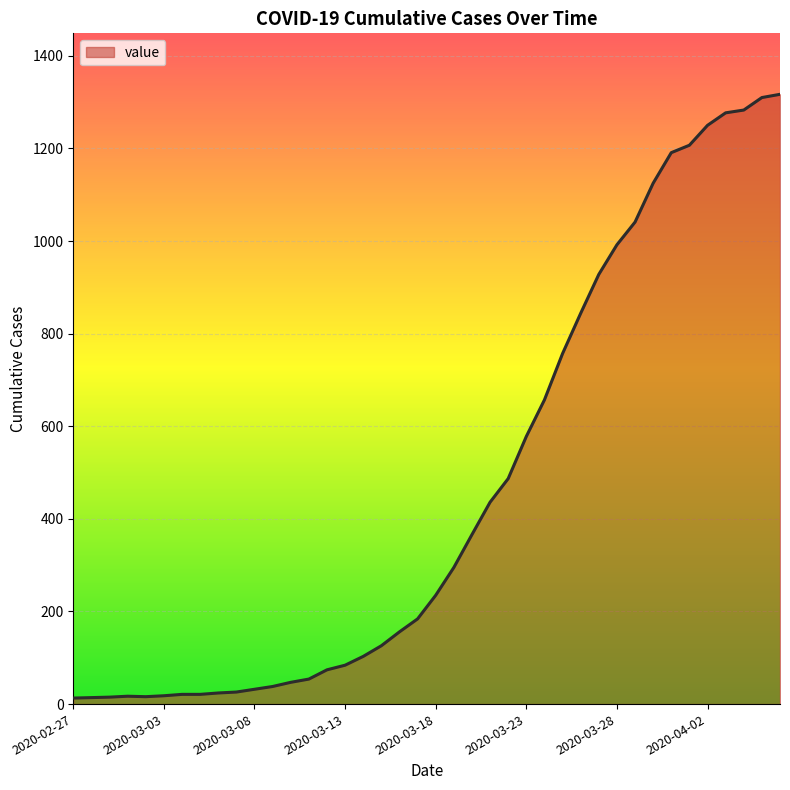

What is the maximum value shown in the chart?

1317